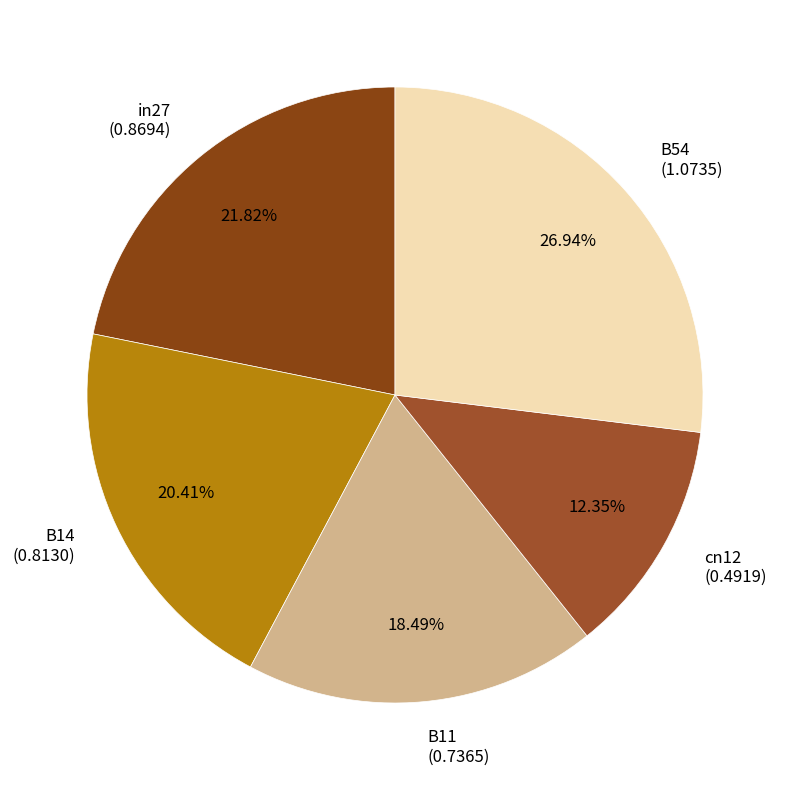

How many segments does this pie chart have?

5